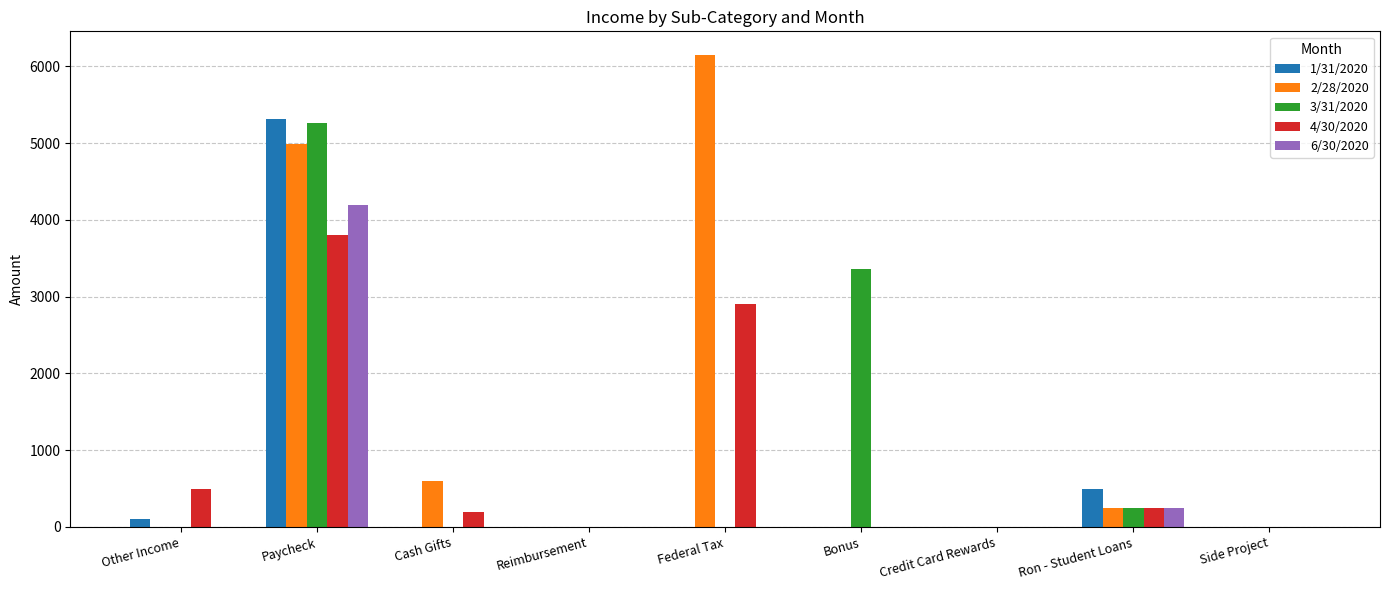

Reading left to right, what are all the values shown in this chart?

1/31/2020: Other Income=100	Paycheck=5310	Cash Gifts=1	Reimbursement=1	Federal Tax=1	Bonus=1	Credit Card Rewards=1	Ron - Student Loans=500	Side Project=1
2/28/2020: Other Income=1	Paycheck=4985	Cash Gifts=600	Reimbursement=1	Federal Tax=6150	Bonus=1	Credit Card Rewards=1	Ron - Student Loans=250	Side Project=1
3/31/2020: Other Income=1	Paycheck=5260	Cash Gifts=1	Reimbursement=1	Federal Tax=1	Bonus=3360	Credit Card Rewards=1	Ron - Student Loans=250	Side Project=1
4/30/2020: Other Income=500	Paycheck=3800	Cash Gifts=200	Reimbursement=1	Federal Tax=2900	Bonus=1	Credit Card Rewards=1	Ron - Student Loans=250	Side Project=1
6/30/2020: Other Income=1	Paycheck=4200	Cash Gifts=1	Reimbursement=1	Federal Tax=1	Bonus=1	Credit Card Rewards=1	Ron - Student Loans=250	Side Project=1